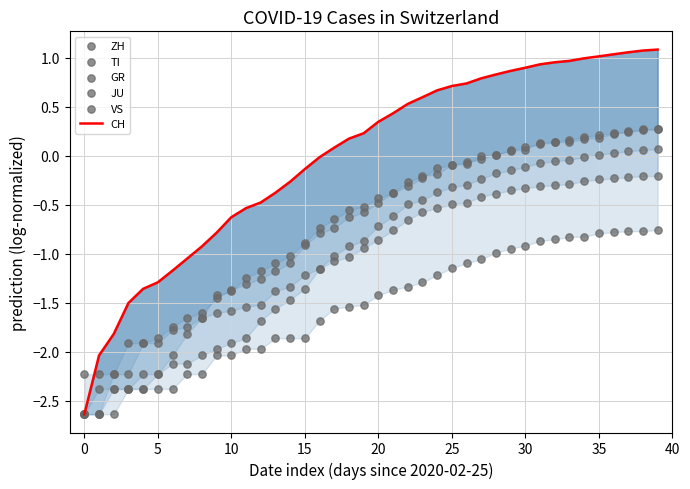

Which series has the largest total across all categories?

CH